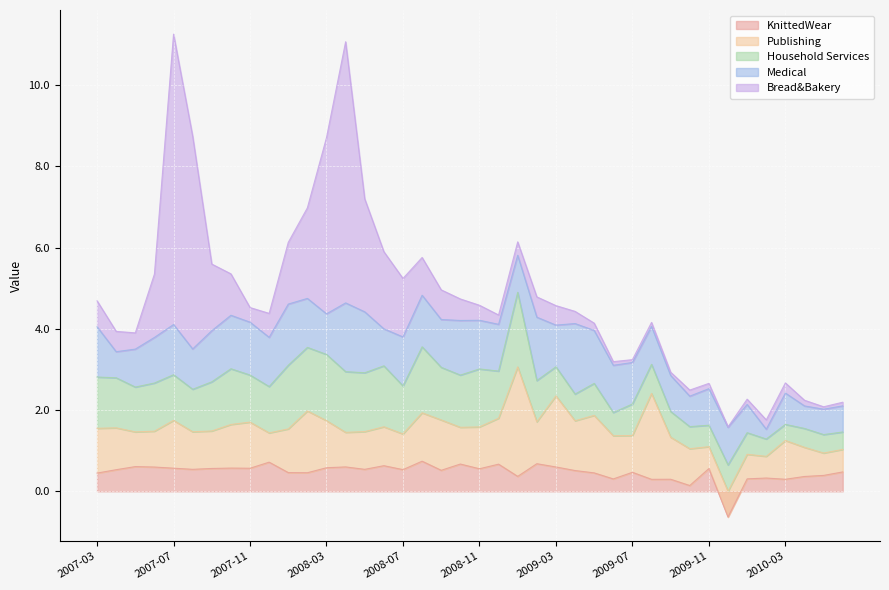

How many data points does each series have?

40